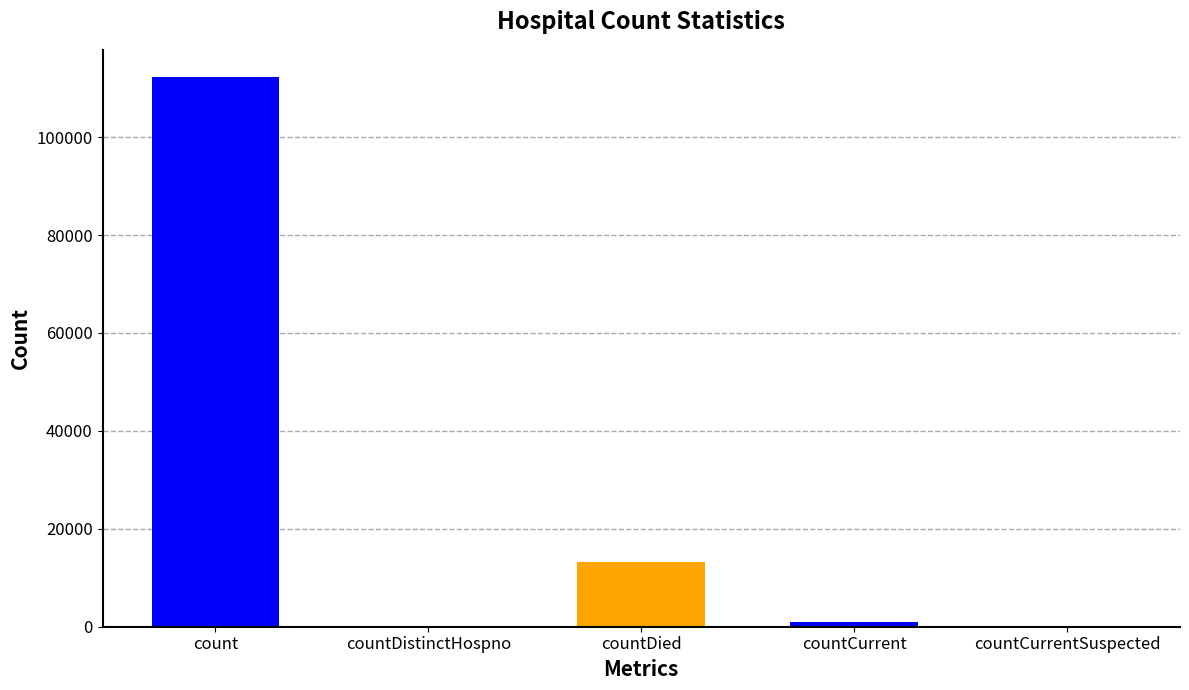

True or false: the data shows 59794 at countDistinctHospno.

False